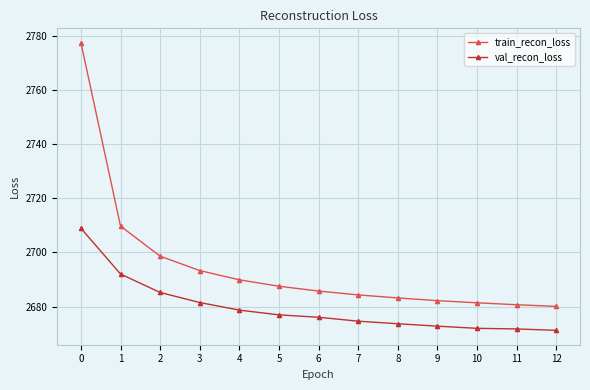

List the series in order of their peak value, highest first.

train_recon_loss, val_recon_loss